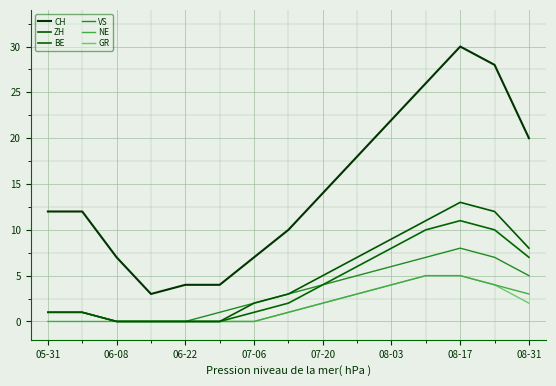

Which category has the lowest value in the BE series?

06-08